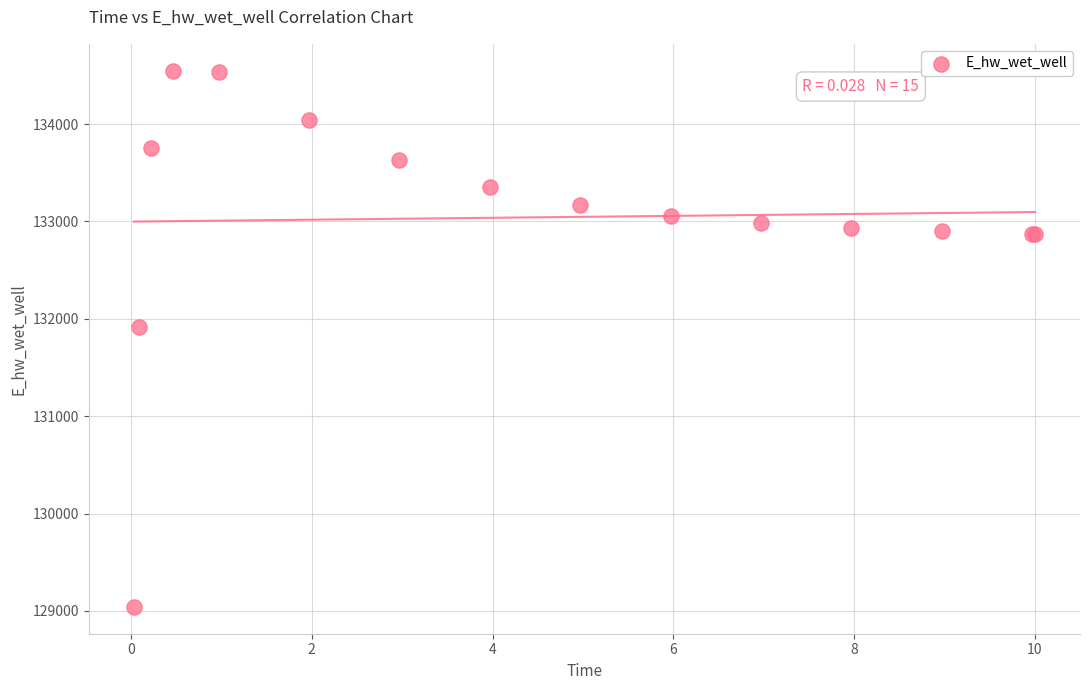

What Y value in the scatter plot is closest to 131794?

131914.3